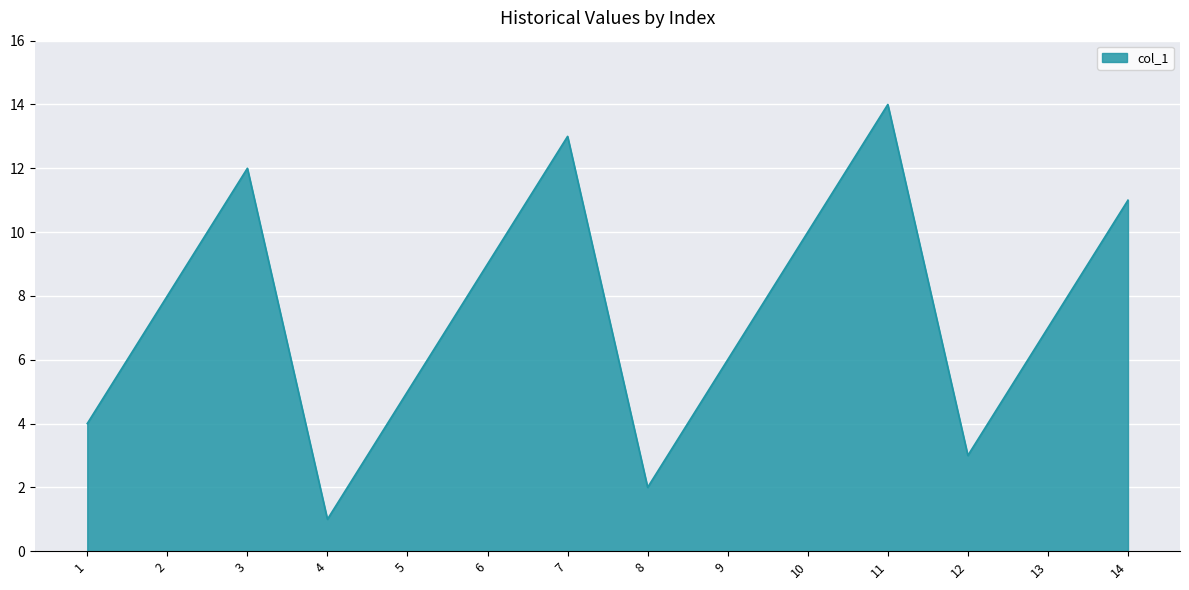

Reading left to right, transcribe all the data shown in this chart.

4	8	12	1	5	9	13	2	6	10	14	3	7	11